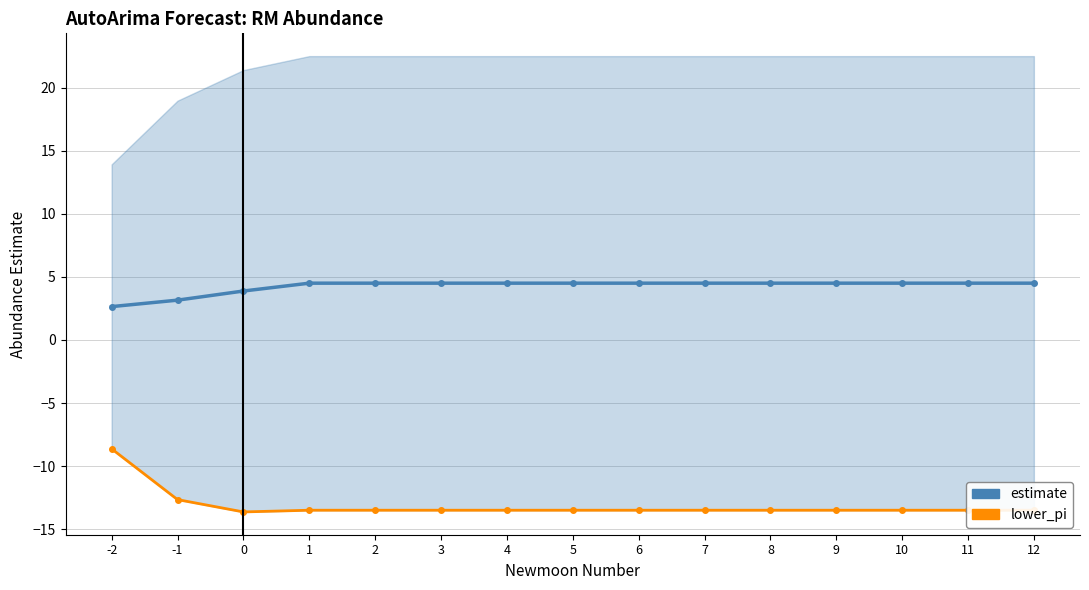

What is the difference between the second highest and second lowest values in the lower_pi series?

0.8